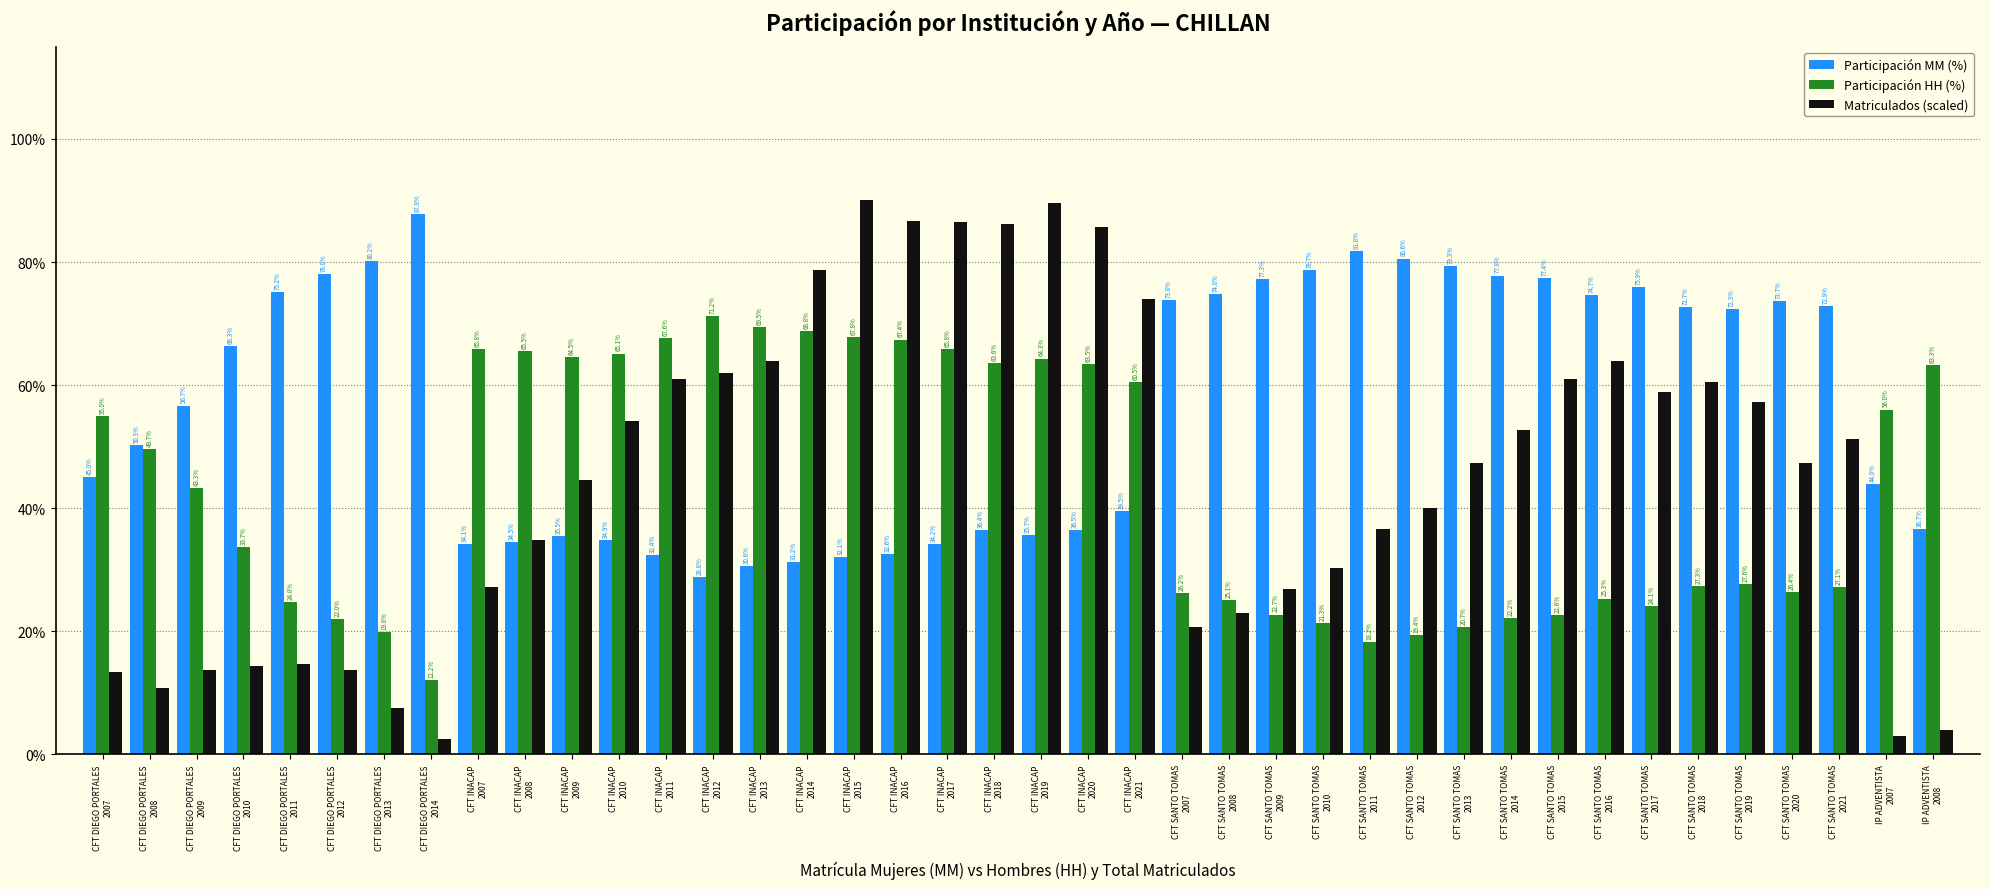

What is the maximum value shown in the chart?

90.0